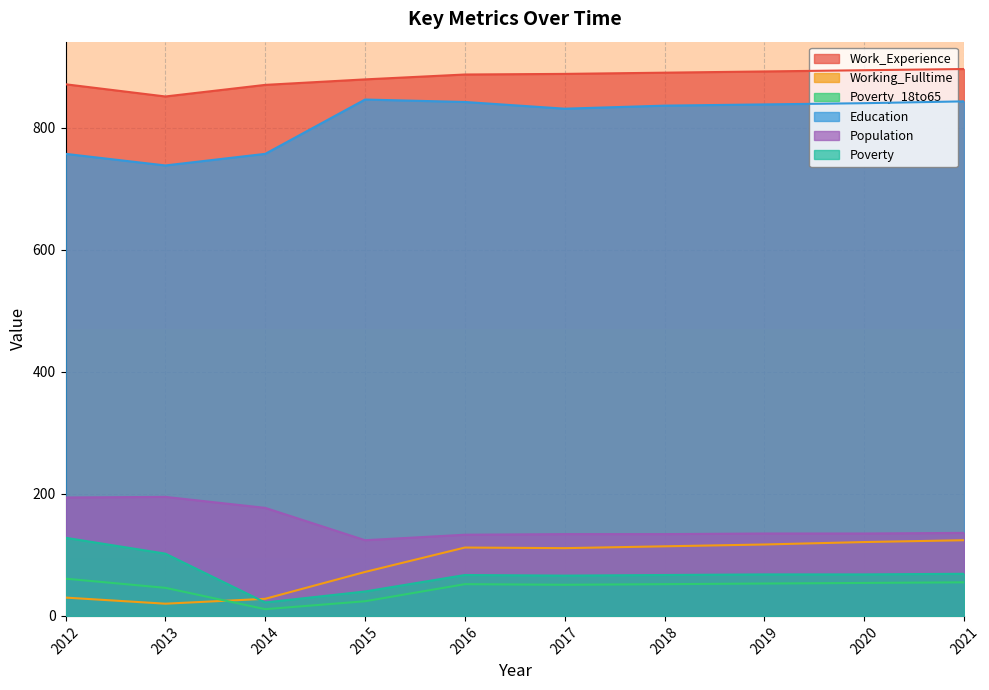

What is the value of the Work_Experience point at the 5th from the left?

887